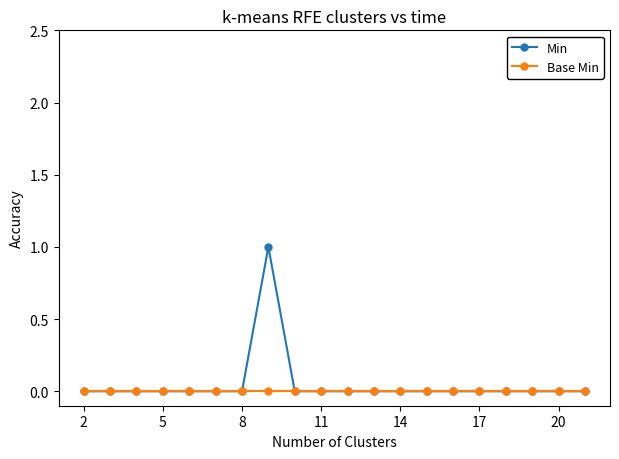

Which series has the widest spread of values?

Min